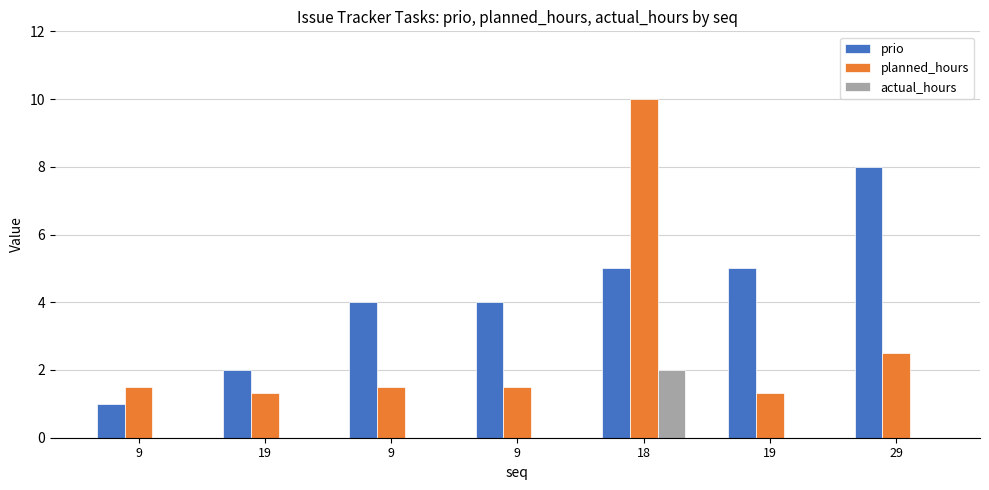

What is the difference between the highest and lowest values at 18?

8.0